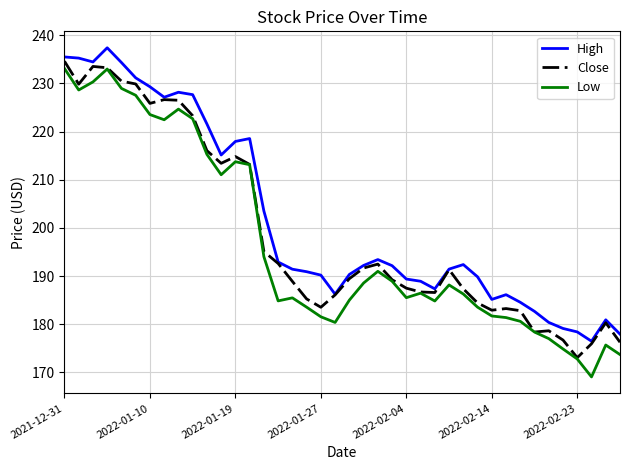

True or false: High and Low cross at least once.

False